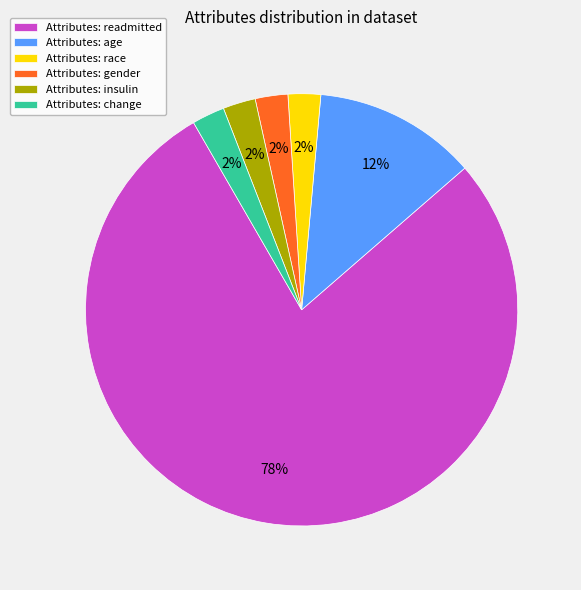

Is there a majority slice in this chart?

Yes